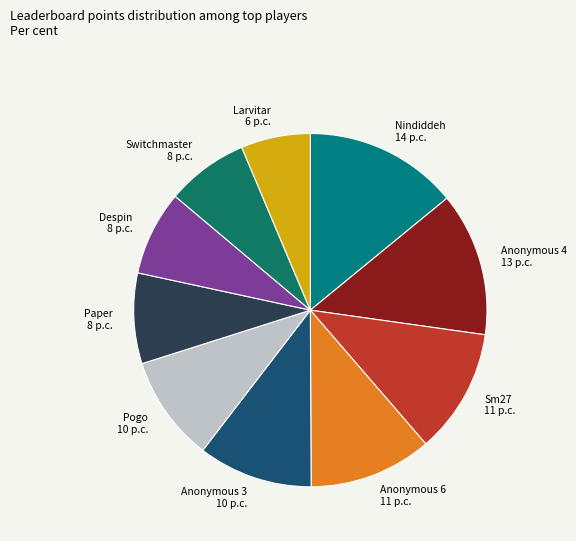

Between Pogo and Switchmaster, which is larger?

Pogo